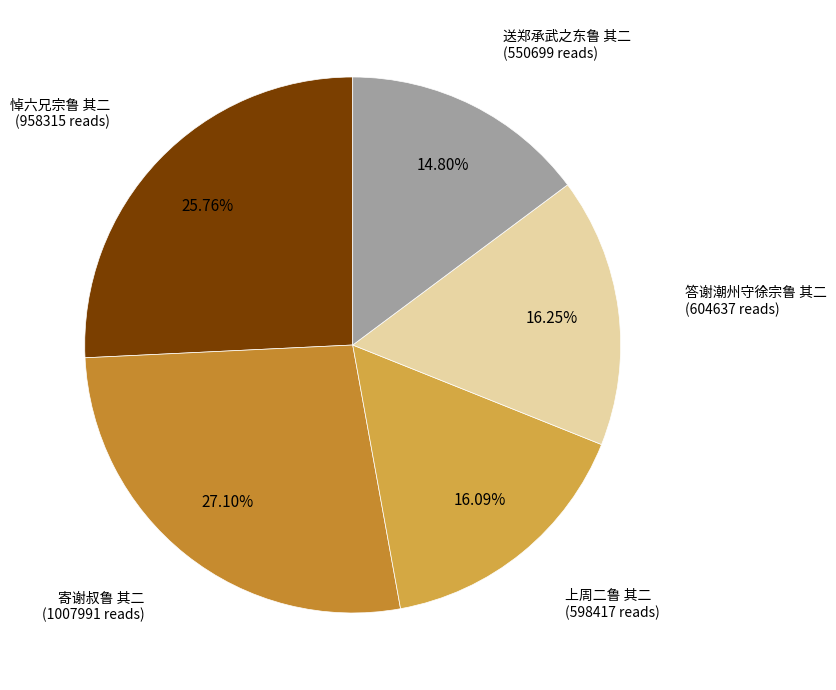

To the nearest percent, what portion does 答谢潮州守徐宗鲁 其二 represent?

16%